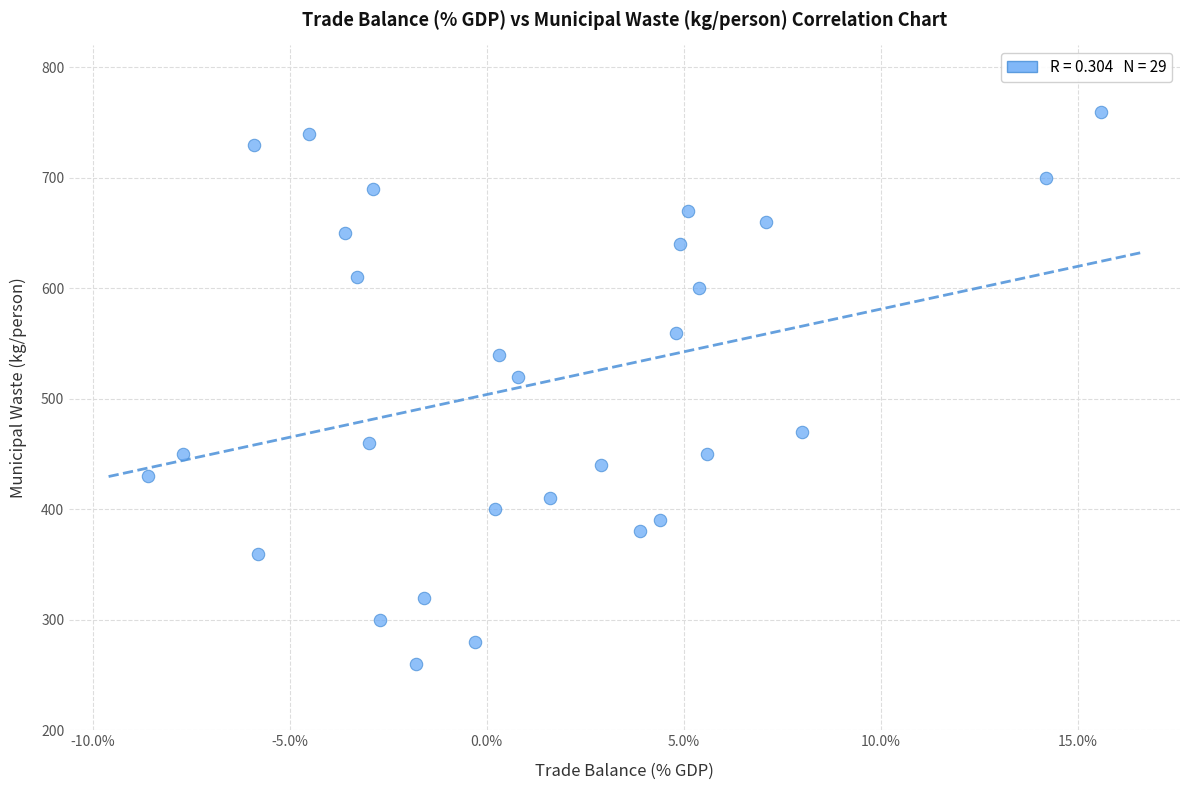

What Y value in the scatter plot is closest to 510?

520